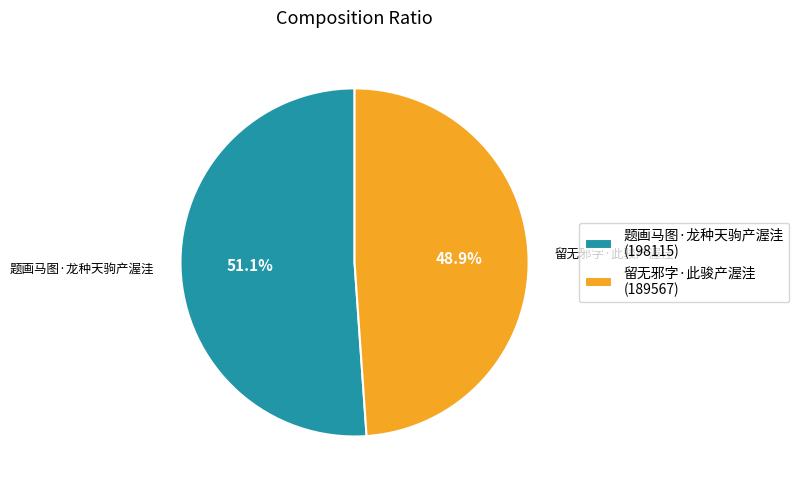

Is 留无邪字·此骏产渥洼 the majority of the pie?

No